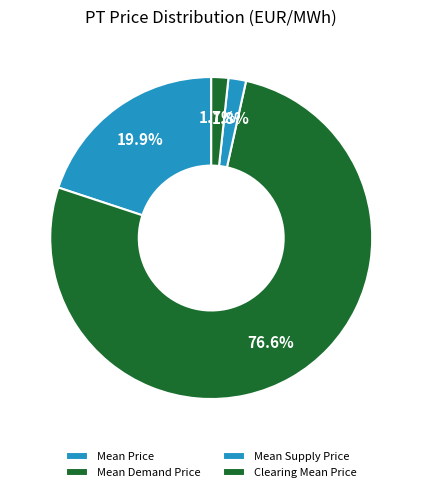

Rank the categories by value from highest to lowest.

Mean Demand Price, Mean Price, Mean Supply Price, Clearing Mean Price